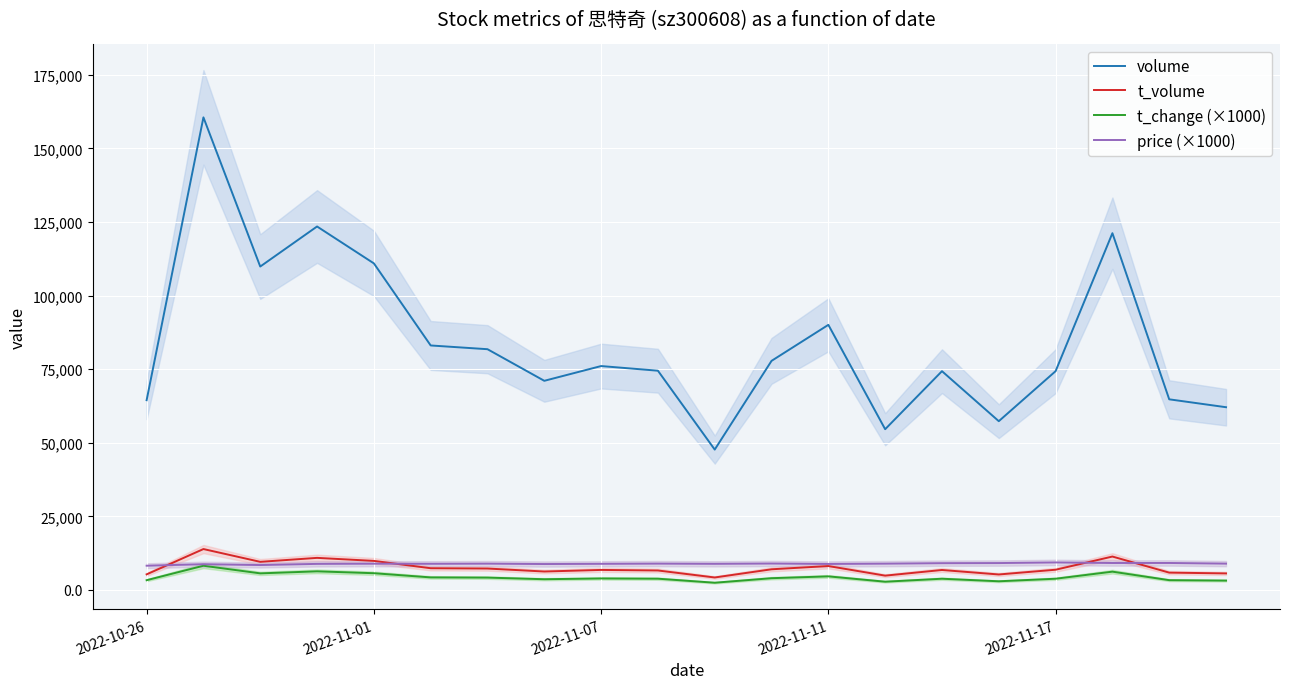

True or false: price (×1000) and volume cross at least once.

False